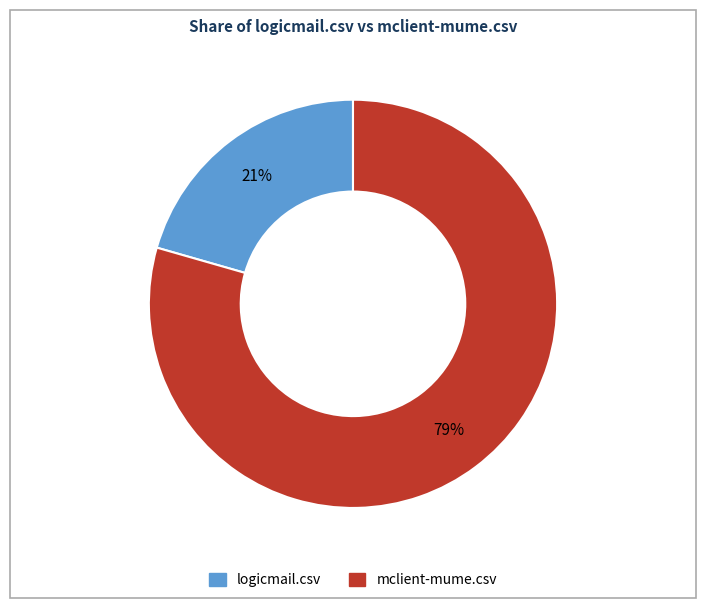

Is it true that logicmail.csv is 21% of the pie?

True